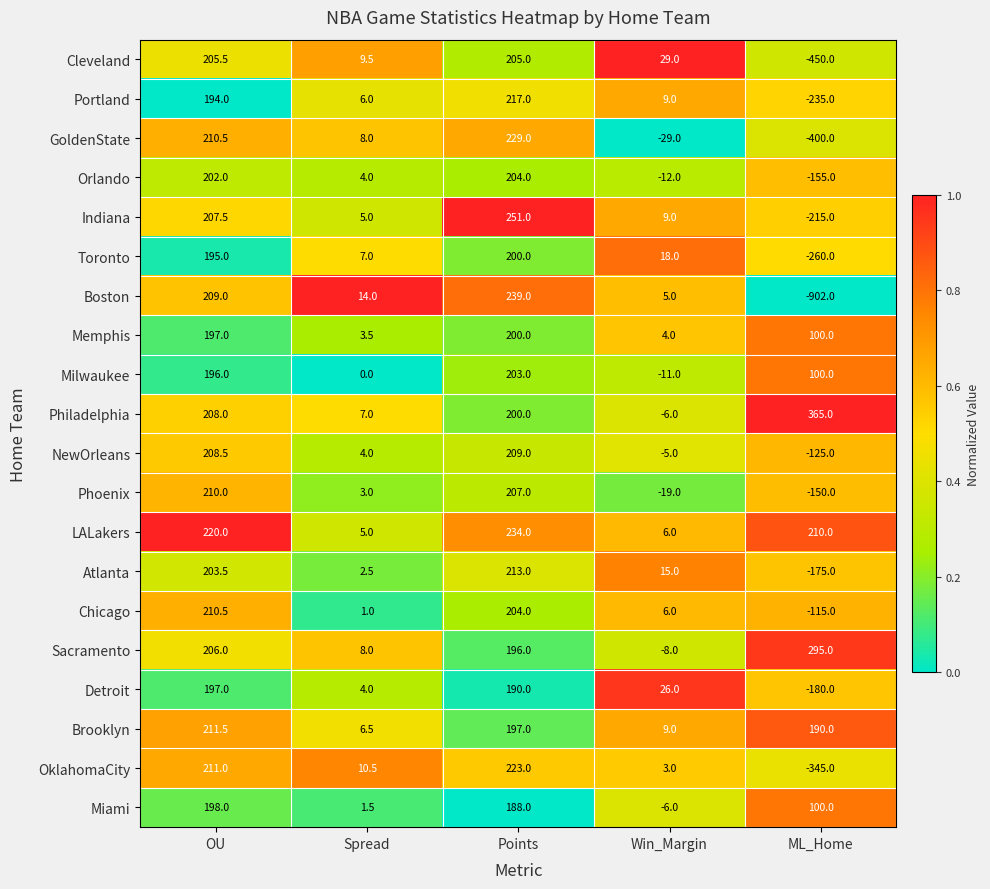

List the labels in order of LALakers value, largest first.

Points, OU, ML_Home, Win_Margin, Spread